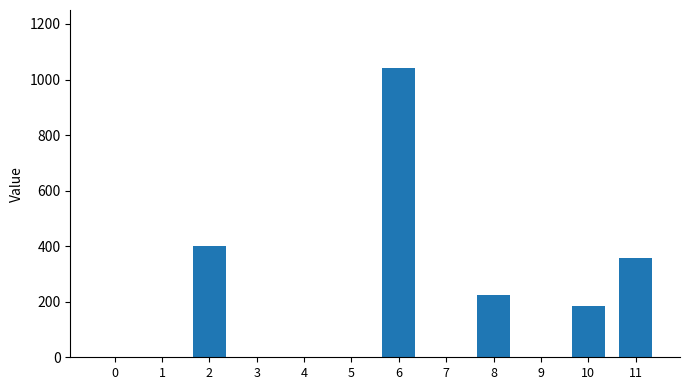

How many distinct data groups are displayed?

1